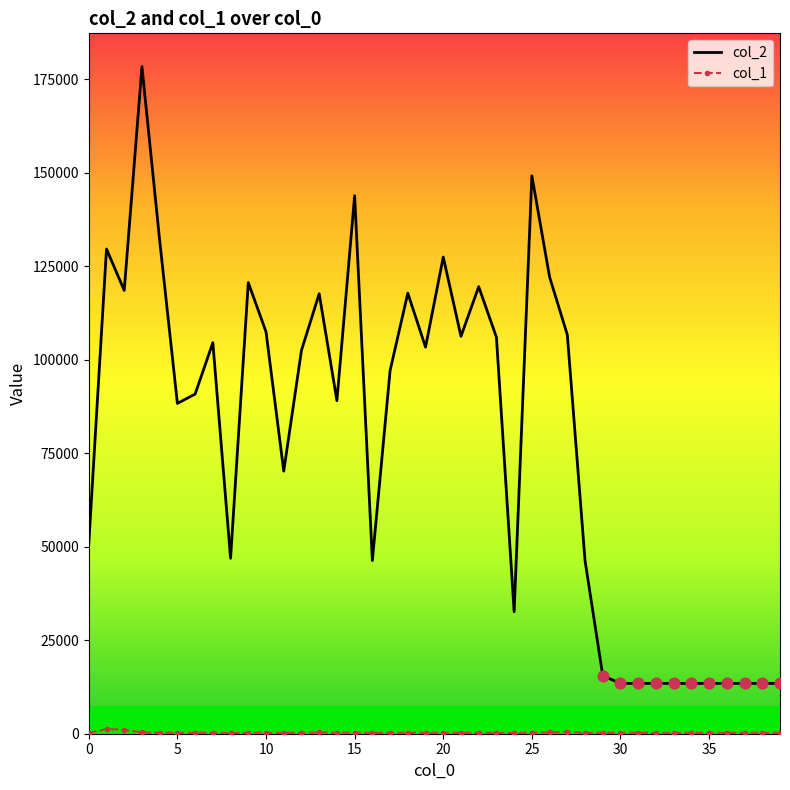

What is the maximum value shown in the chart?

178296